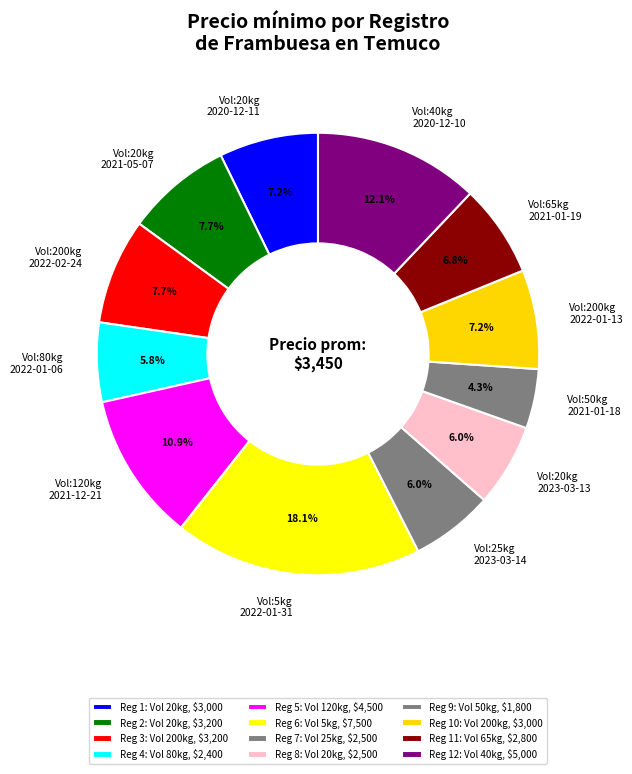

How many segments does this pie chart have?

12